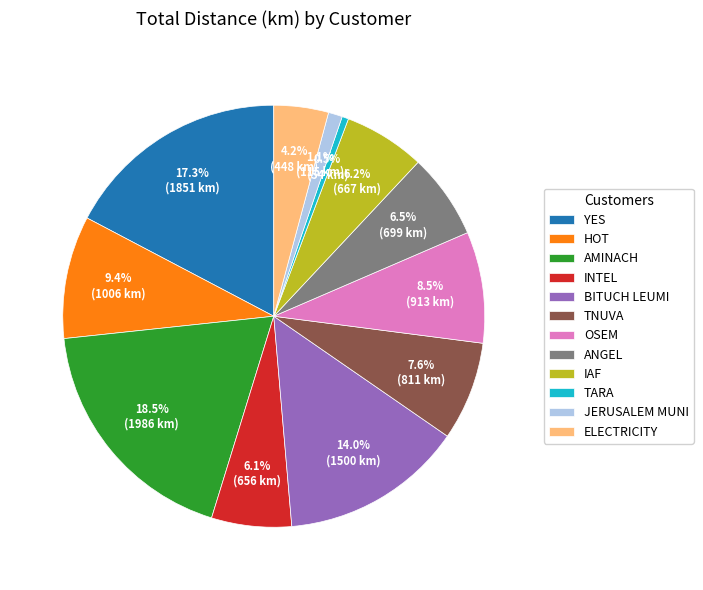

Combined, do AMINACH and HOT account for over 50%?

No